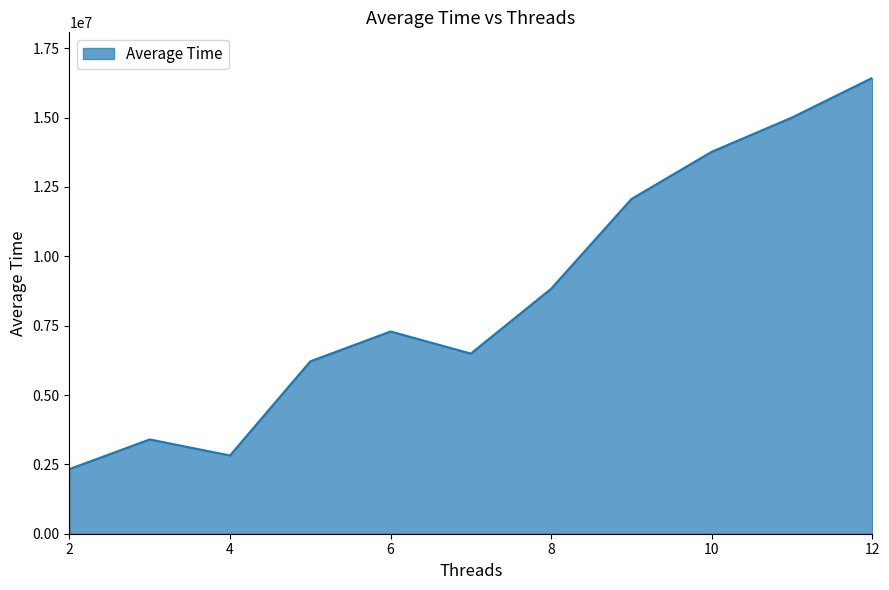

What is the difference between the maximum and minimum values?

14100116